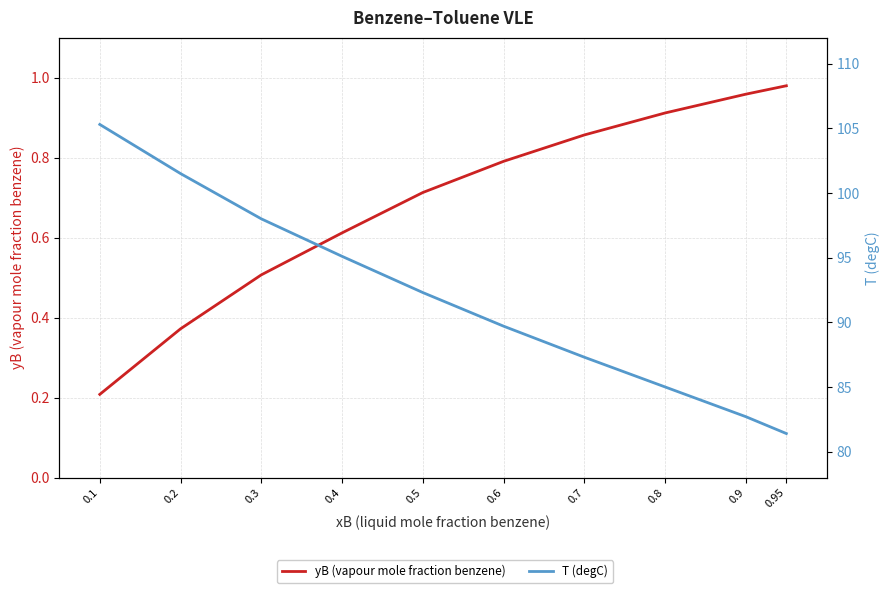

What is the difference between the second highest and second lowest values in the yB (vapour mole fraction benzene) series?

0.6